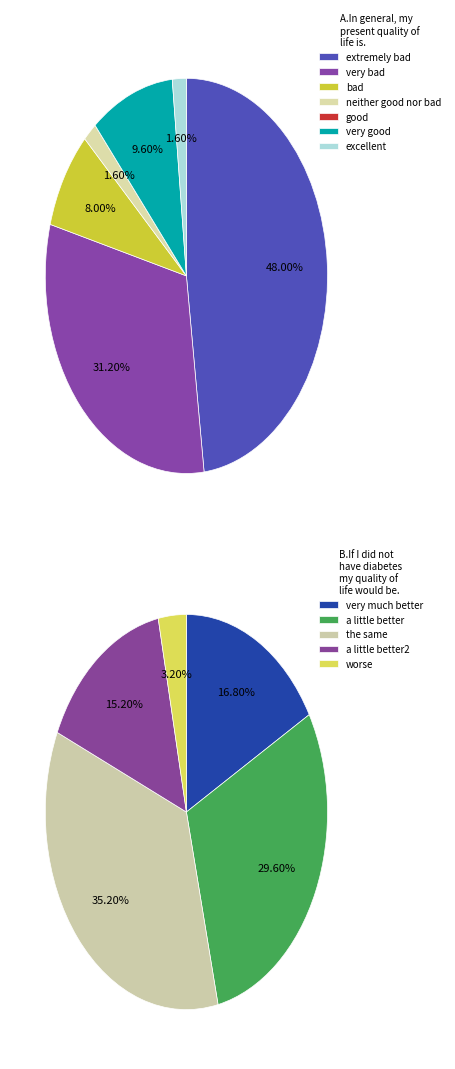

Is the sum of 8 and 5 greater than half?

No